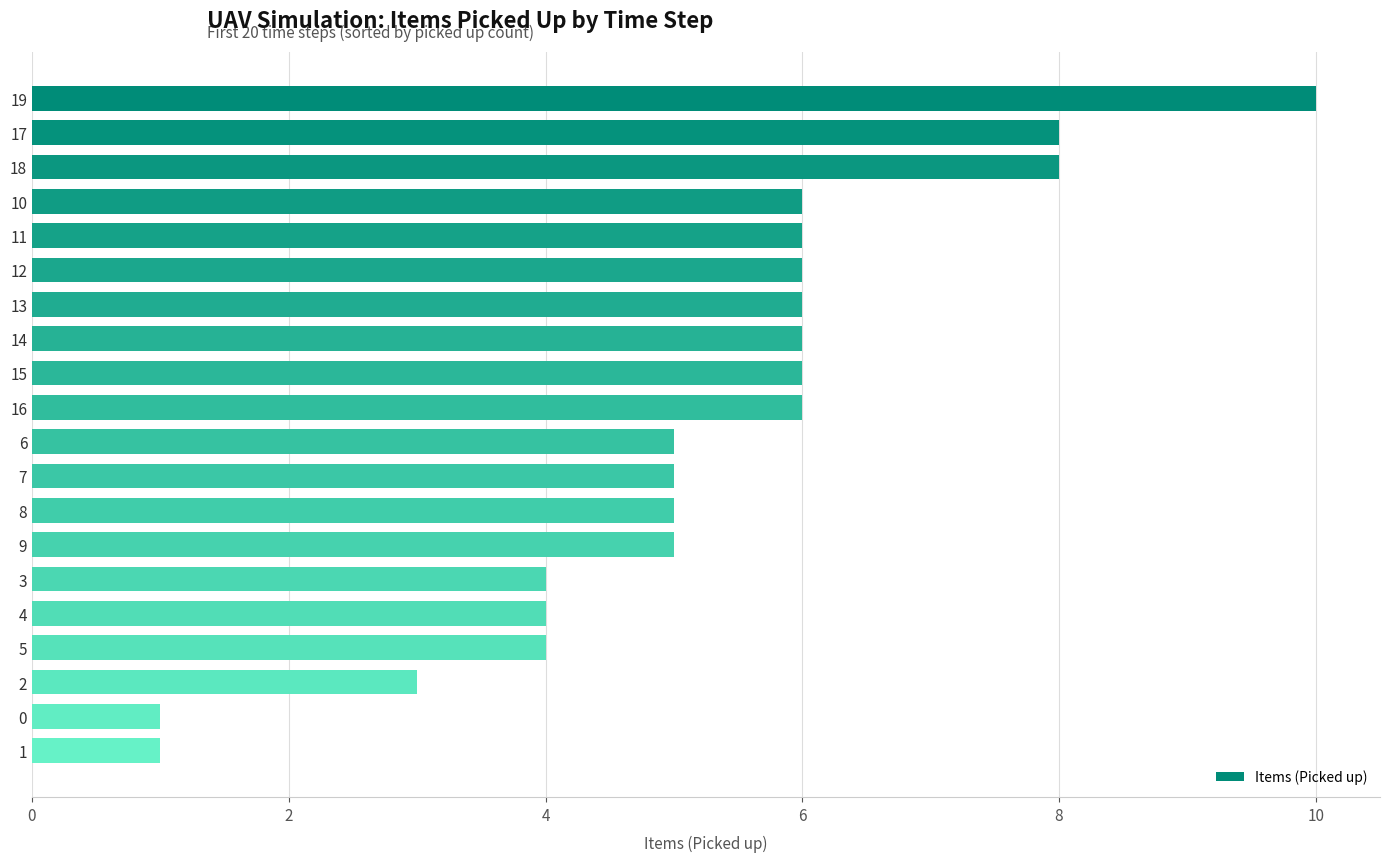

What is the smallest value displayed?

1